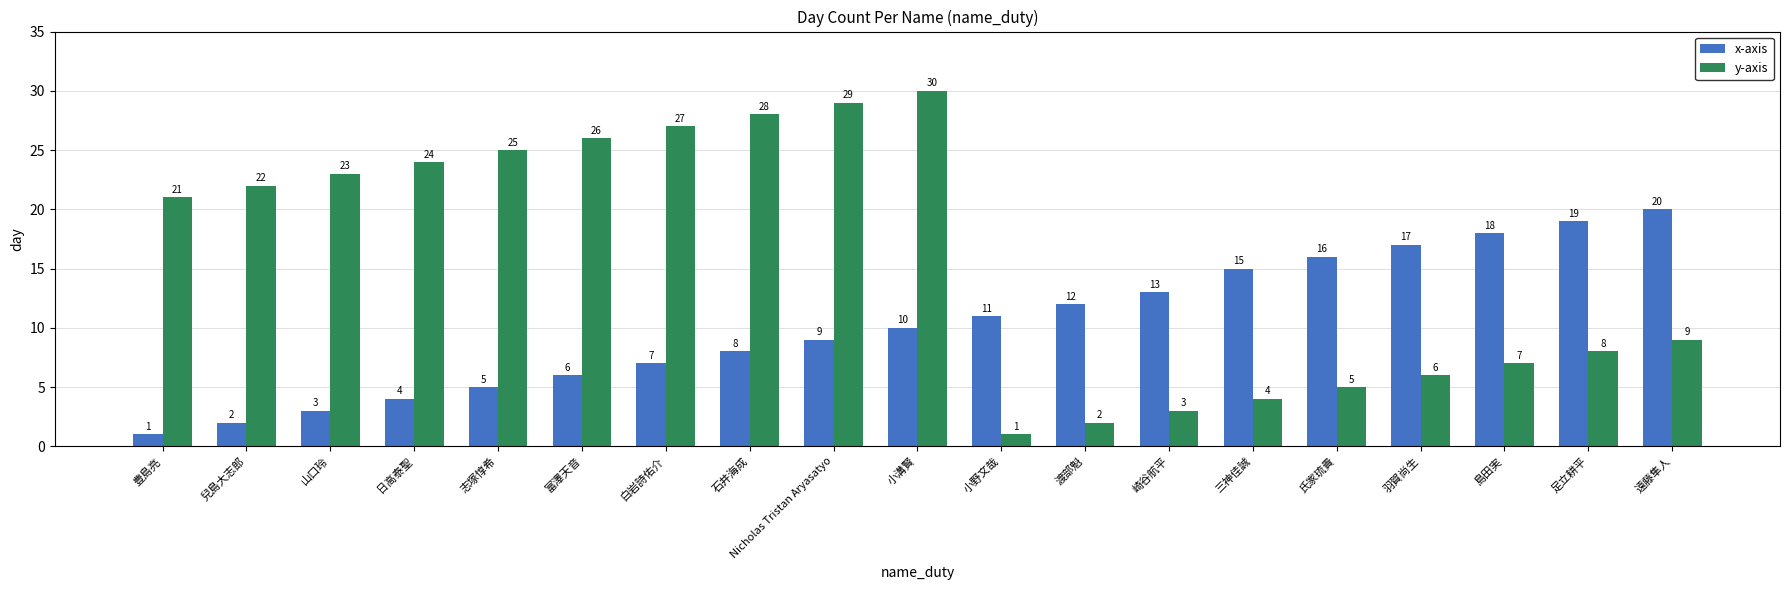

Between Nicholas Tristan Aryasatyo and 島田実, which series saw the biggest shift?

y-axis